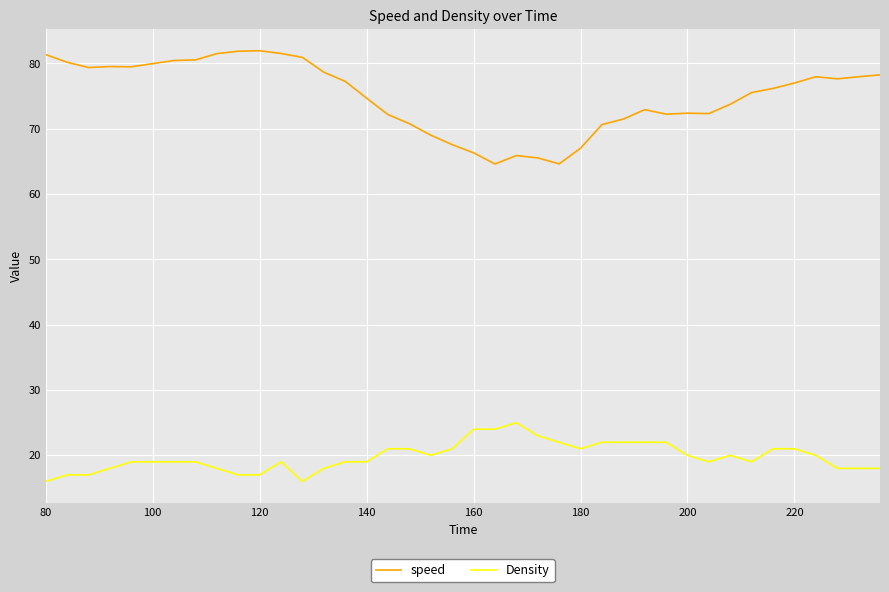

True or false: speed and Density cross at least once.

False